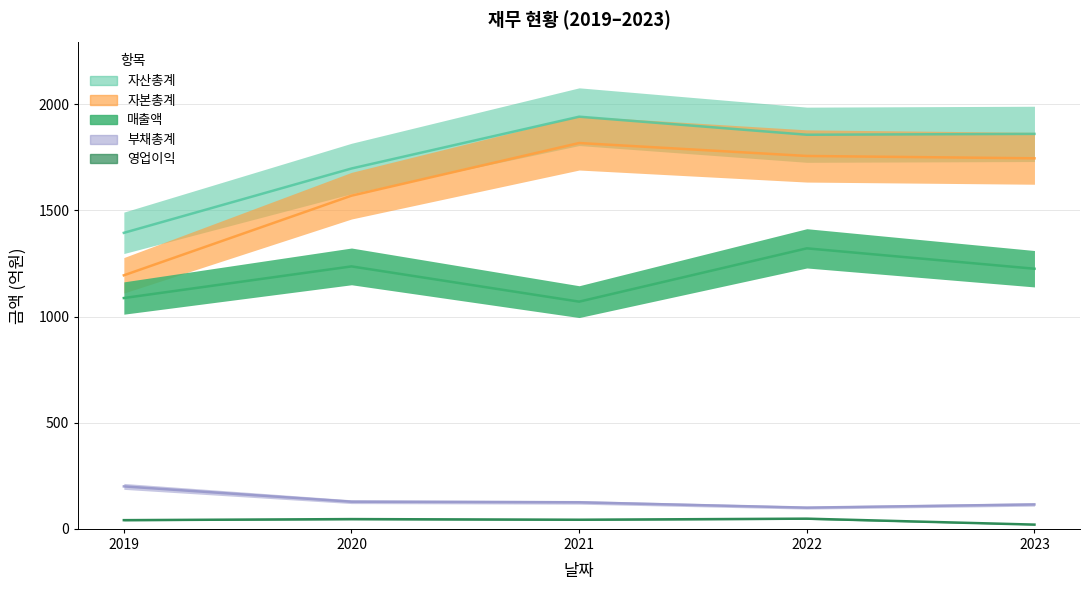

Reading left to right, what are all the values shown in this chart?

매출액: 2019=1087	2020=1236	2021=1070	2022=1321	2023=1225
자산총계: 2019=1394	2020=1697	2021=1941	2022=1856	2023=1860
자본총계: 2019=1194	2020=1569	2021=1817	2022=1756	2023=1745
부채총계: 2019=200	2020=128	2021=125	2022=100	2023=115
영업이익: 2019=41	2020=46	2021=43	2022=48	2023=20